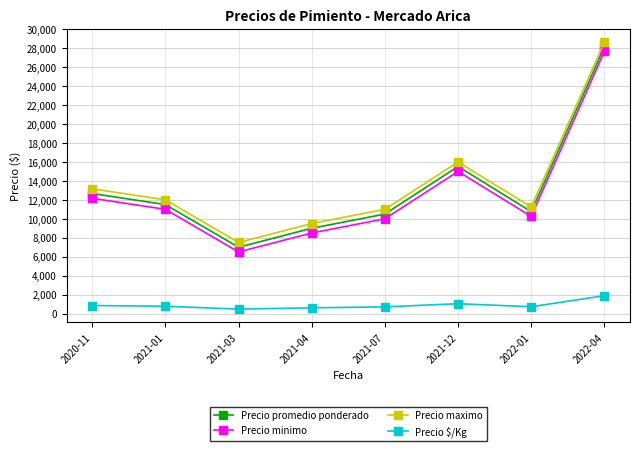

Where is the first local minimum for Precio maximo?

2021-03